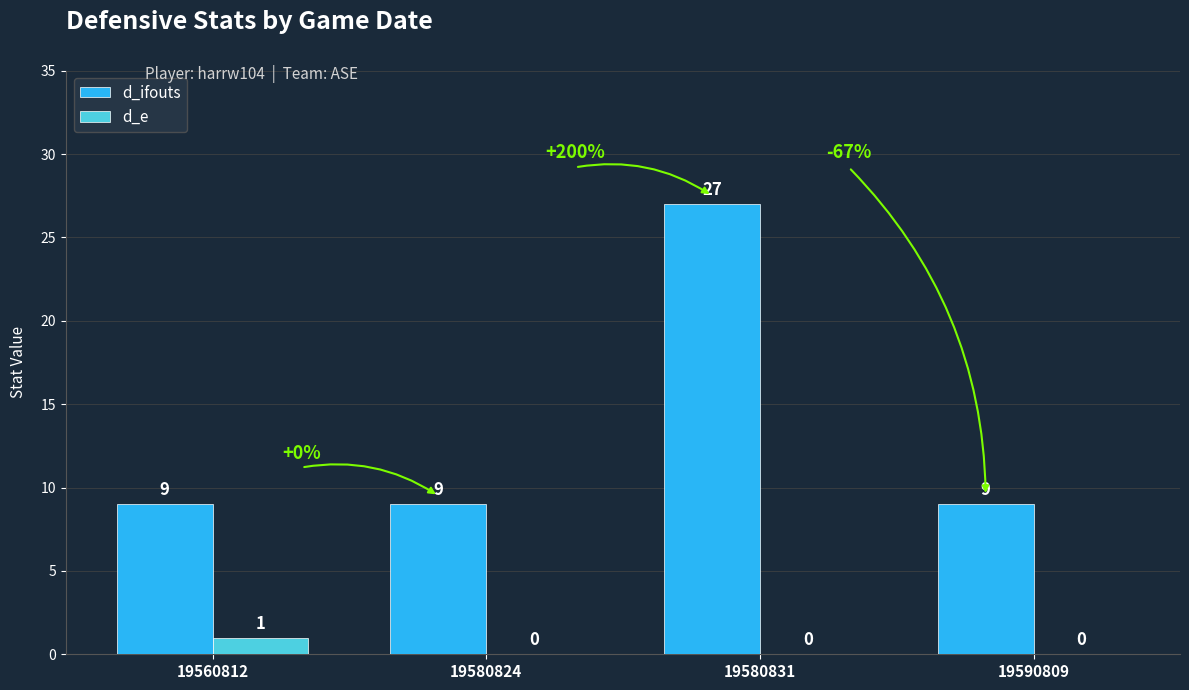

What is the highest value of the d_ifouts series?

27